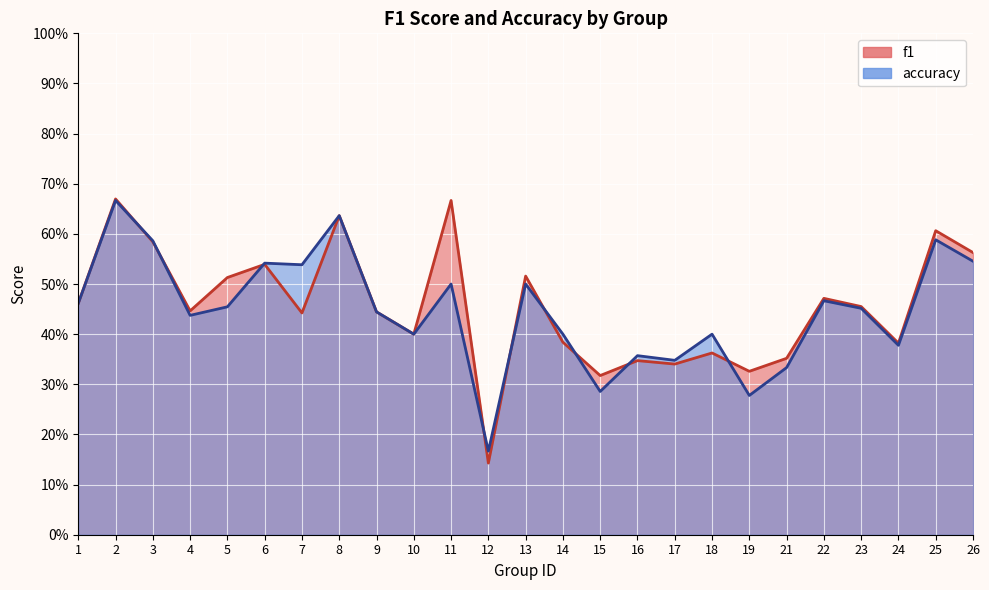

How many interior local valleys does the accuracy series have?

8